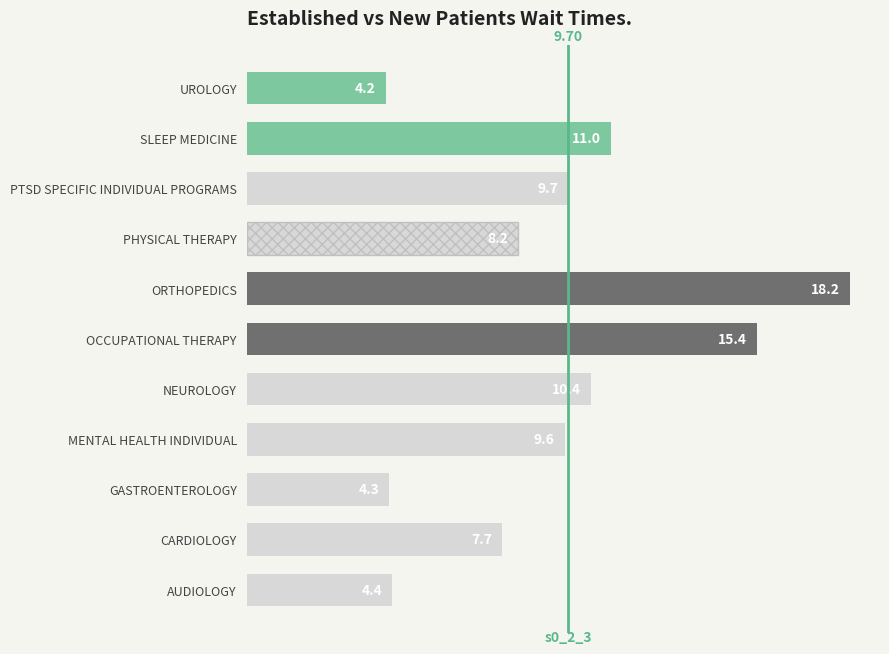

At which label is the value closest to 11?

SLEEP MEDICINE